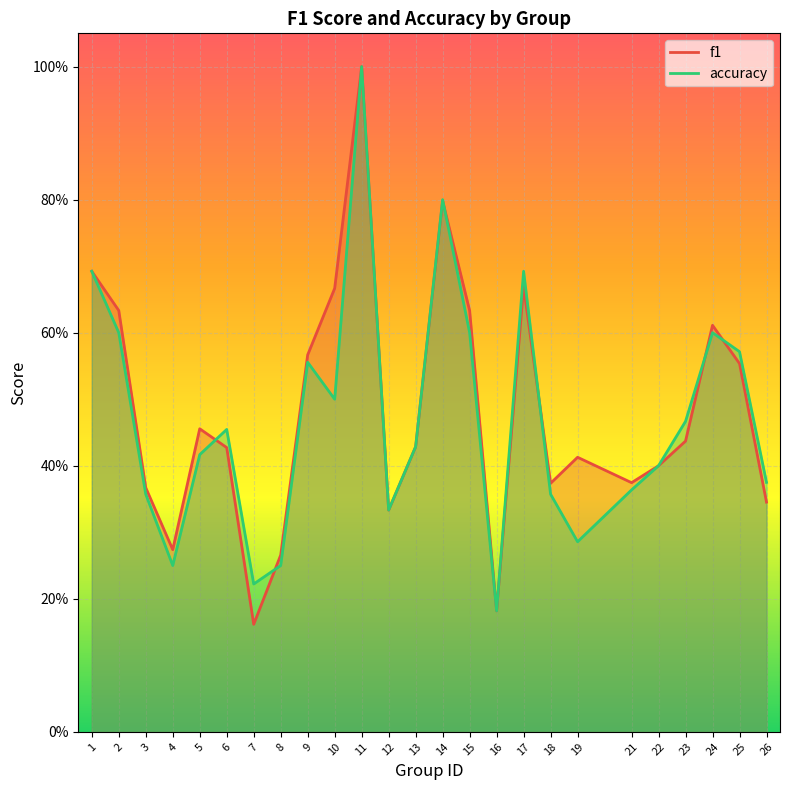

What is the average value of the accuracy series?

0.5